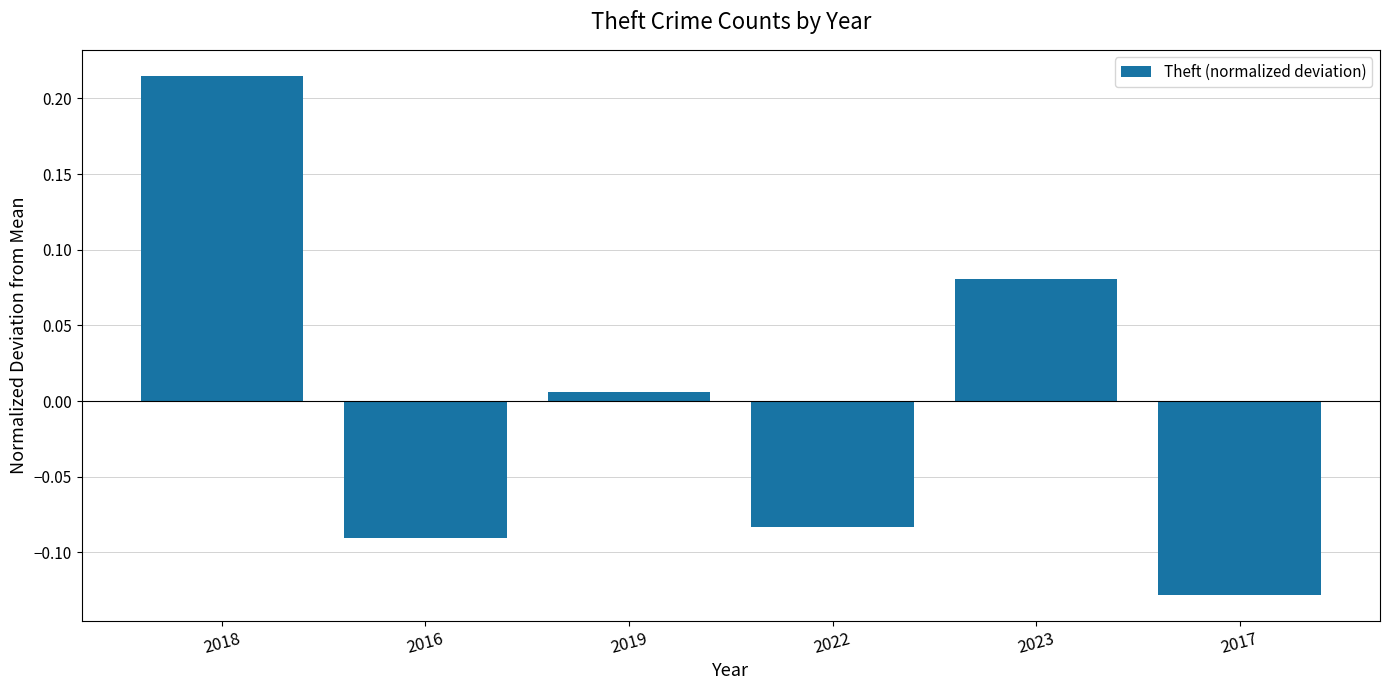

What is the label of the 4th bar from the right?

2019